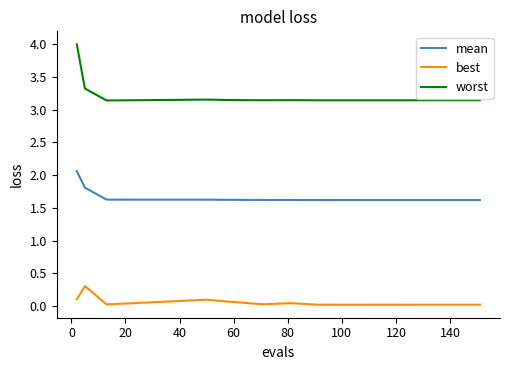

True or false: mean and worst cross at least once.

False